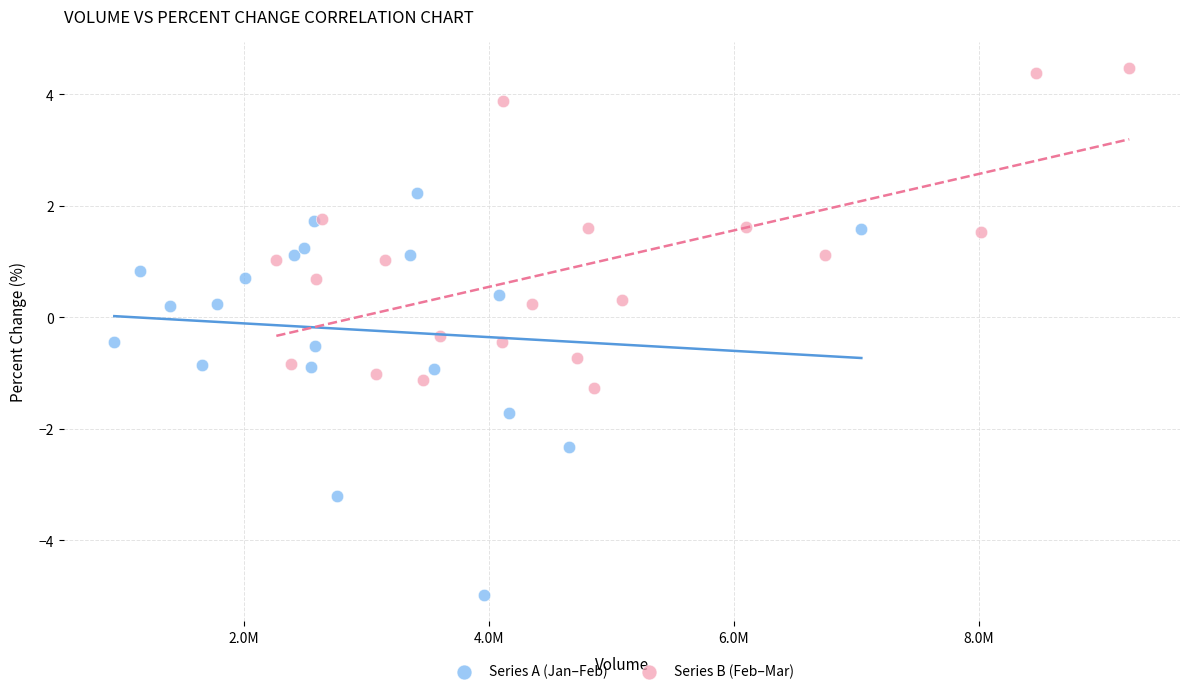

Which series has the largest Y range (max minus min)?

Series A (Jan–Feb)